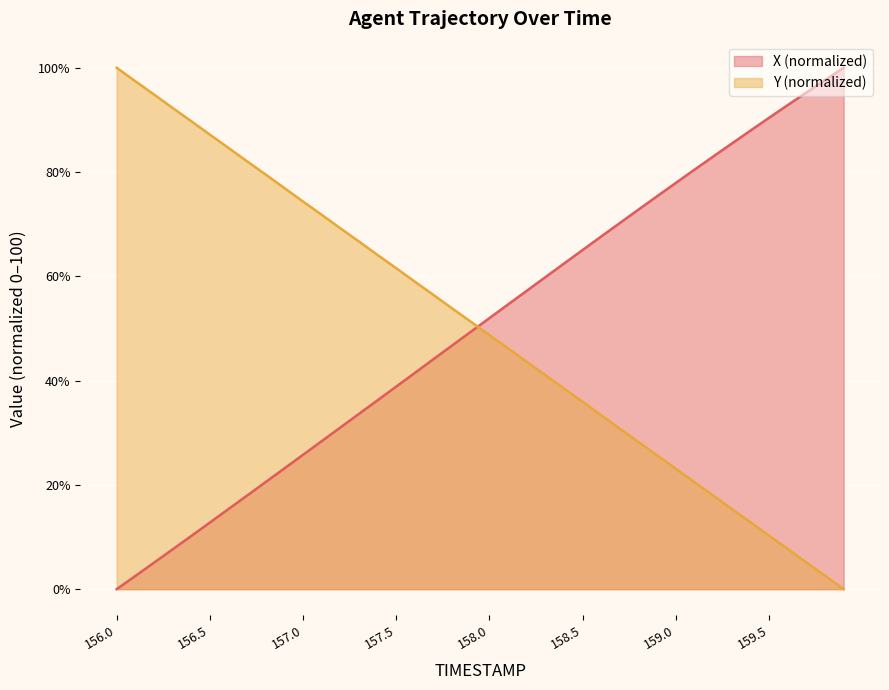

What value does the Y series have at 156.5?

87.2